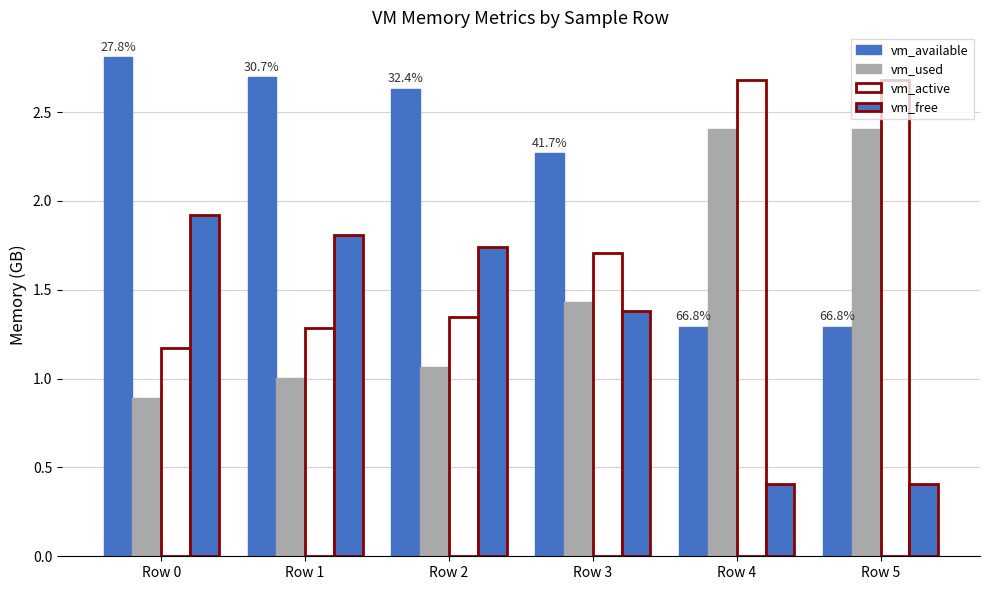

How many distinct data groups are displayed?

4